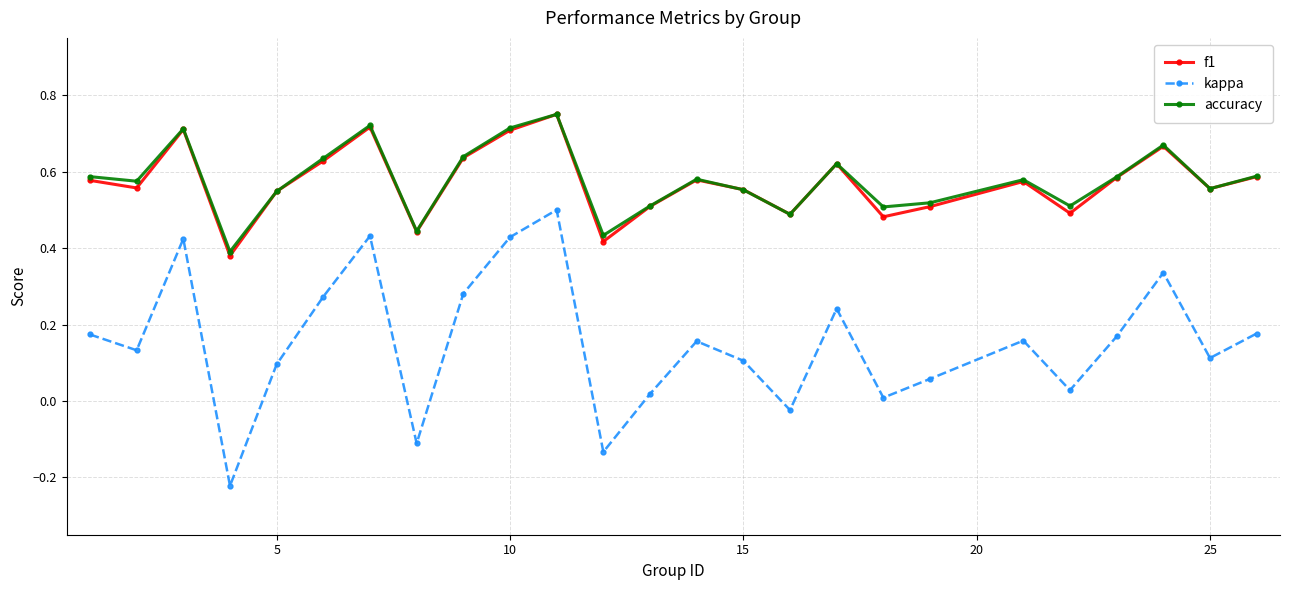

True or false: f1 and kappa cross at least once.

False